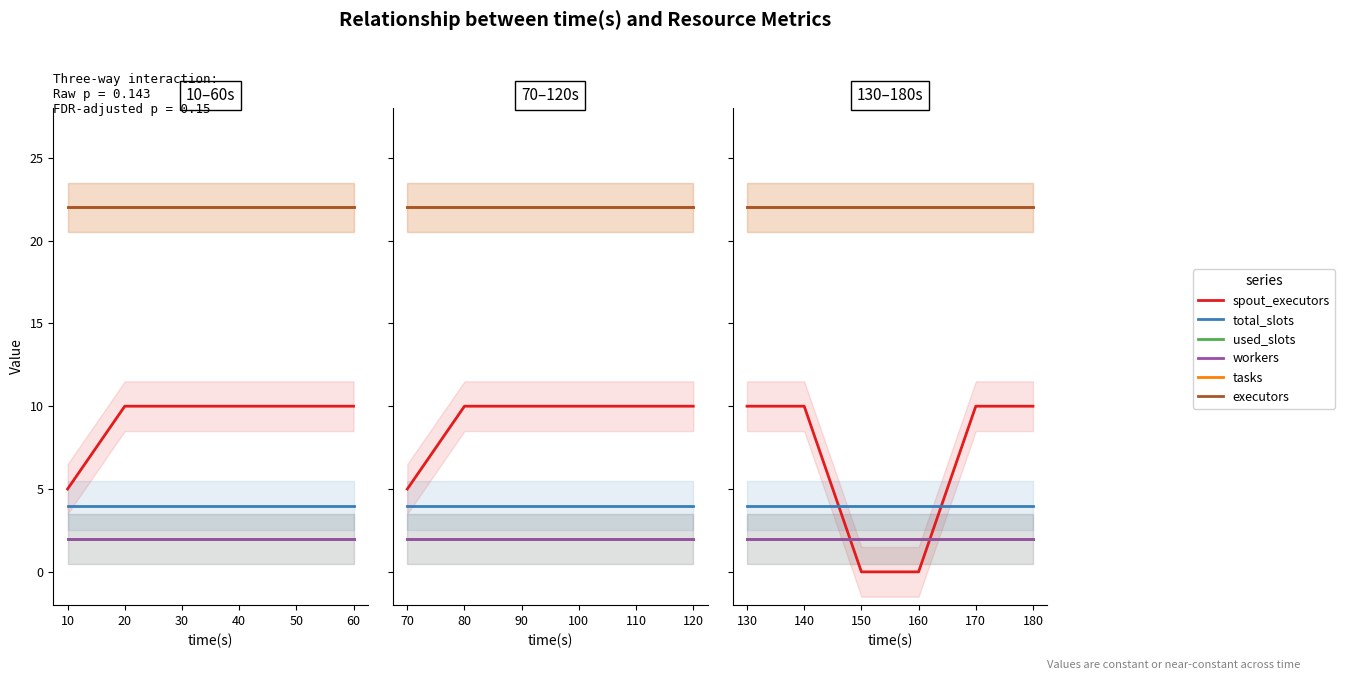

What is the value of the spout_executors point at the 5th from the left?

10